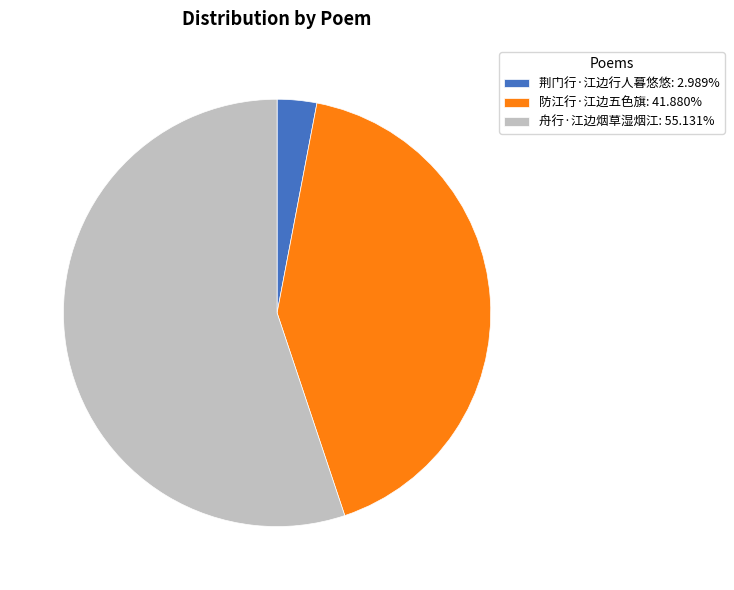

Approximately how many times larger is the value at 舟行·江边烟草湿烟江: 55.131% compared to 防江行·江边五色旗: 41.880%?

1.3